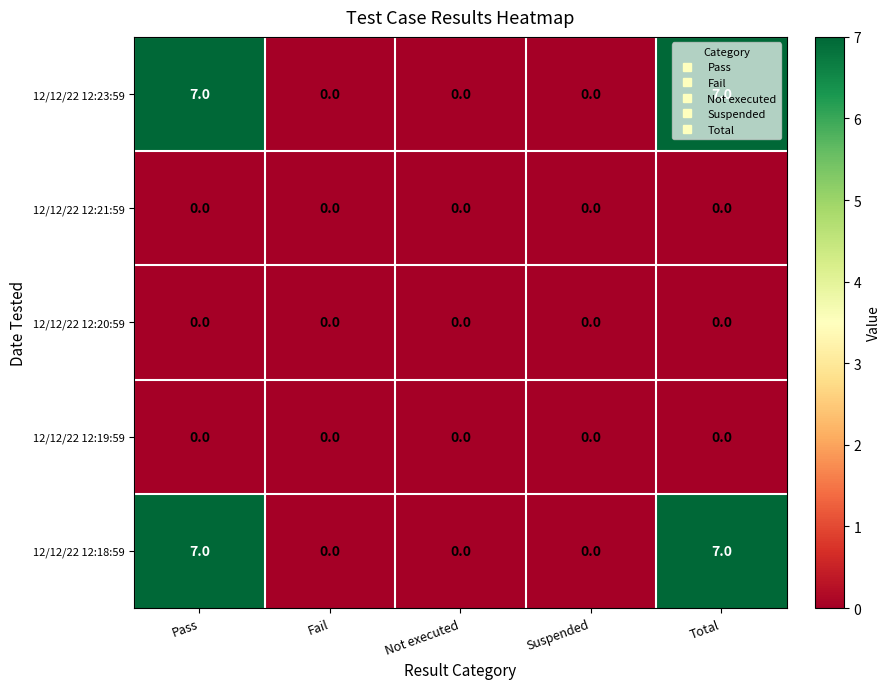

The 12/12/22 12:19:59 series shows 0 at Suspended. True or false?

True